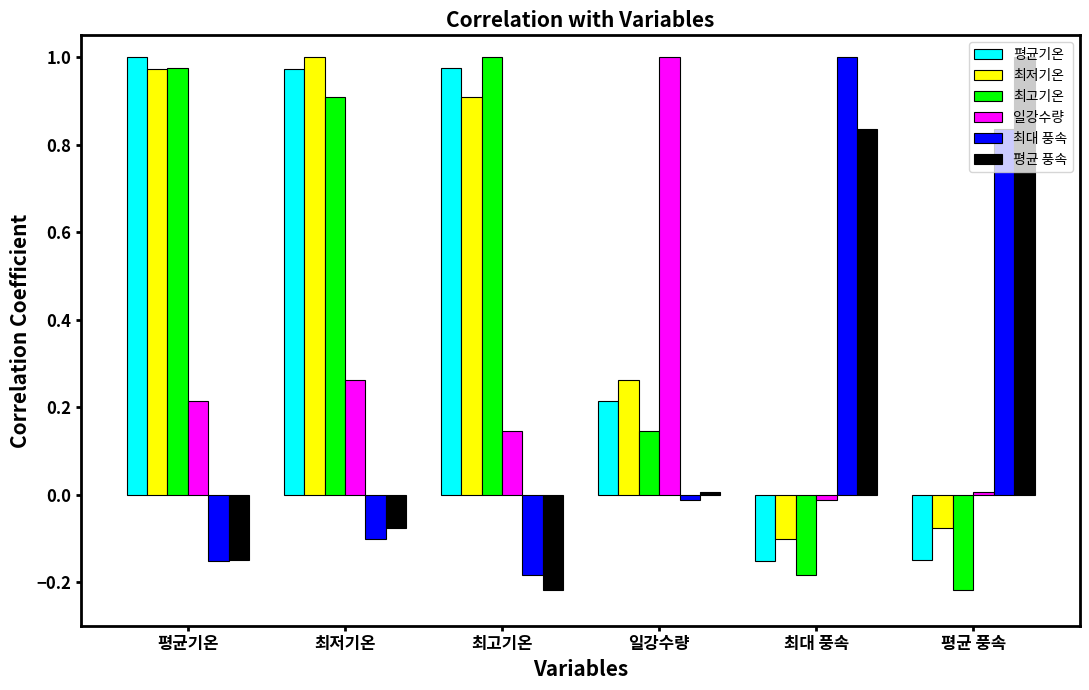

What is the total value across all series at 평균기온?

2.9